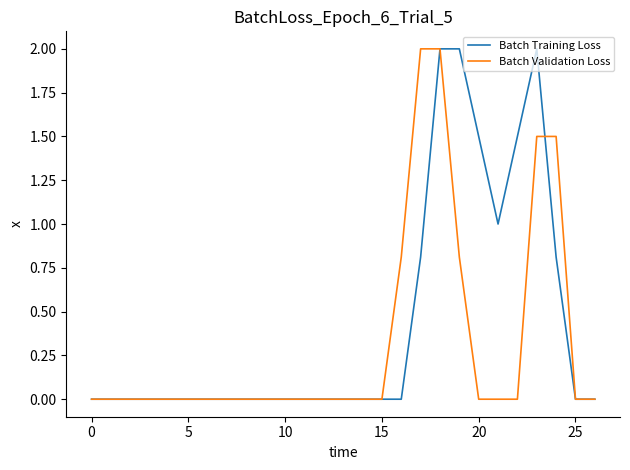

Which series has the largest total across all categories?

Batch Training Loss